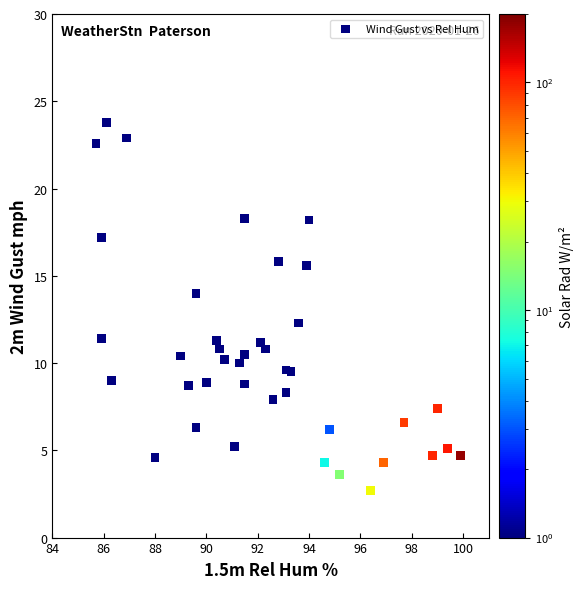

What Y value in the scatter plot is closest to 13?

12.3